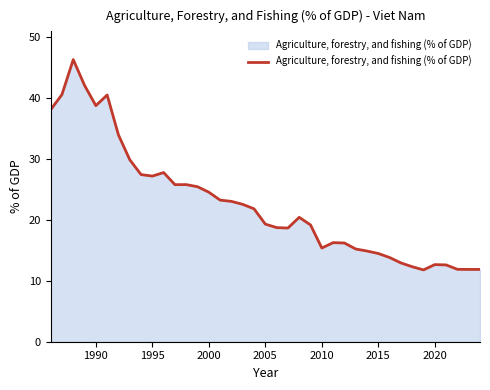

What is the maximum value shown in the chart?

46.3